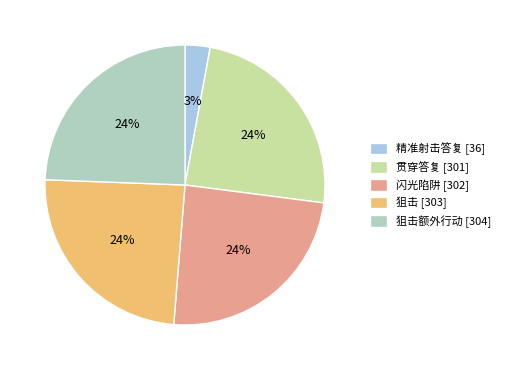

Combined, do 狙击额外行动 [304] and 贯穿答复 [301] account for over 50%?

No